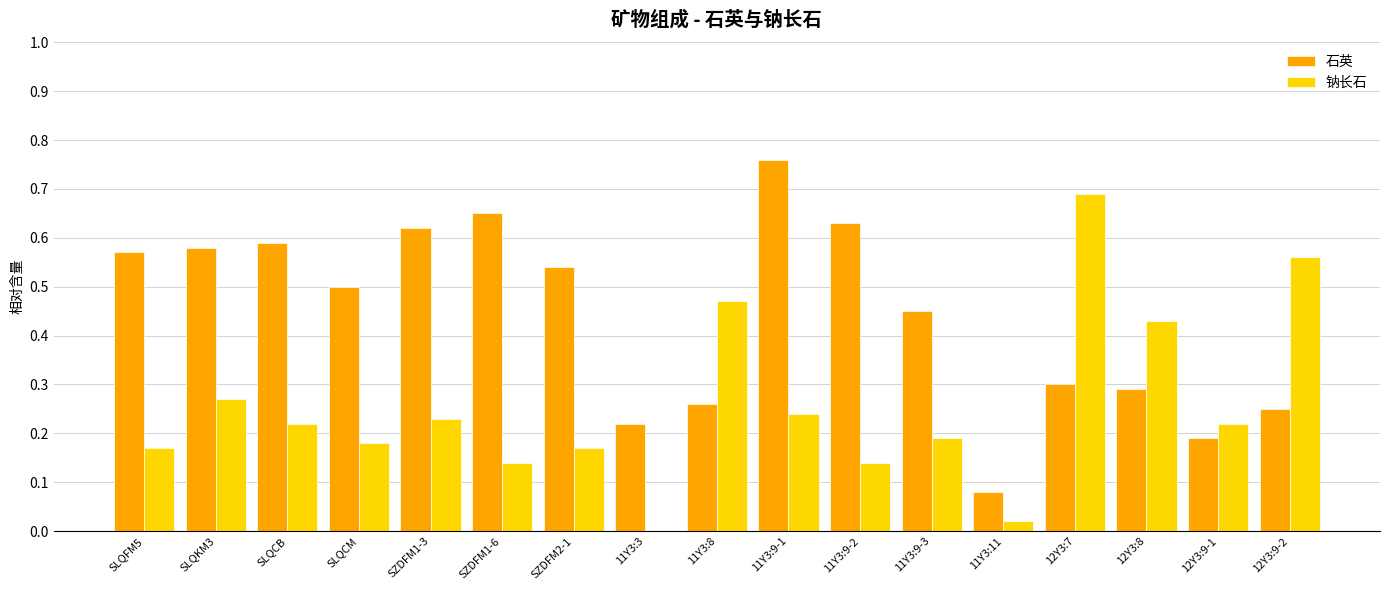

Which series changed the most between 11Y3:11 and 12Y3:9-2?

钠长石